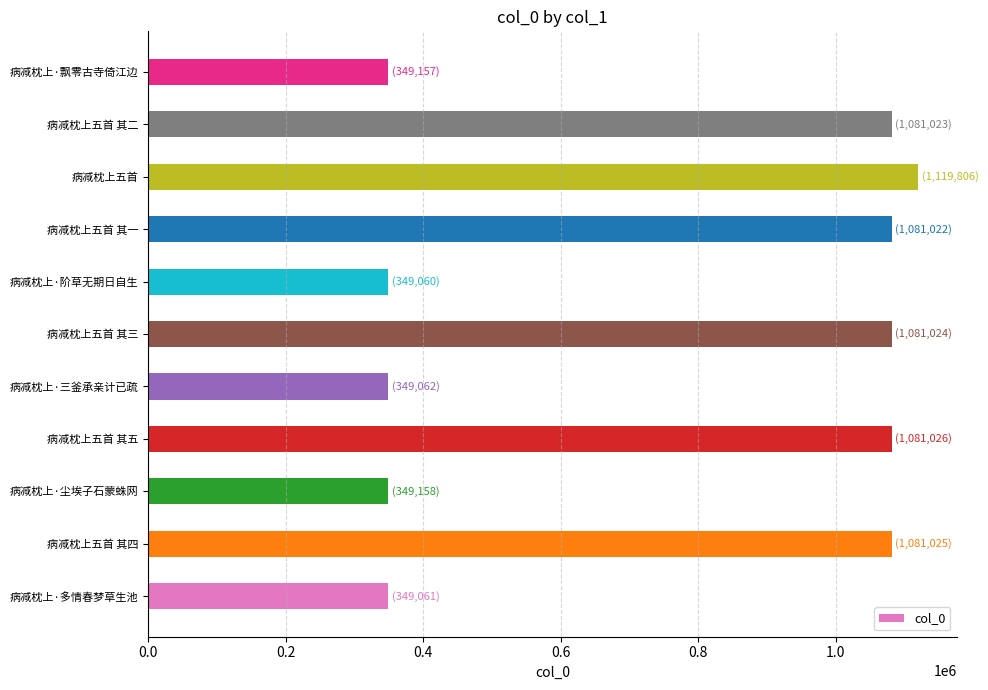

Approximately how many times larger is the value at 病减枕上·尘埃子石蒙蛛网 compared to 病减枕上·三釜承亲计已疏?

1.0